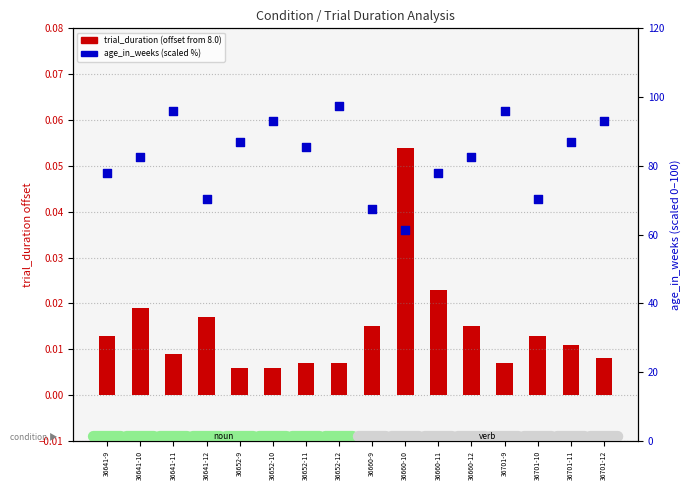

Which series contains the highest Y value?

age_in_weeks (scaled %)